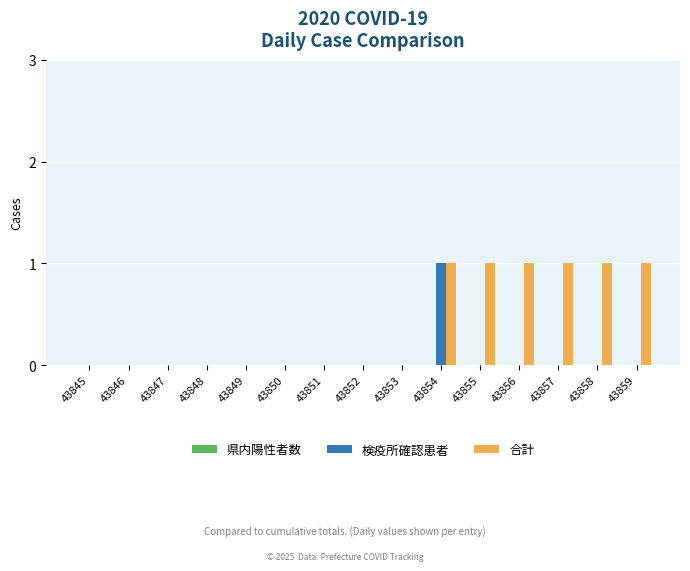

Which series has the largest total across all categories?

合計